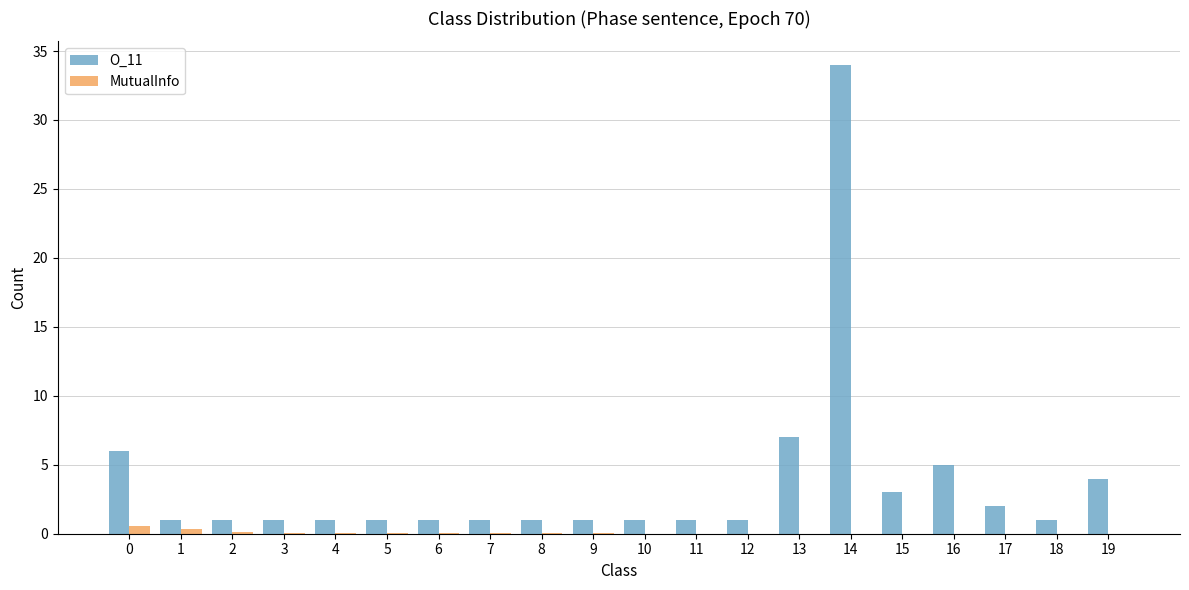

Which category has the highest value across all series?

14